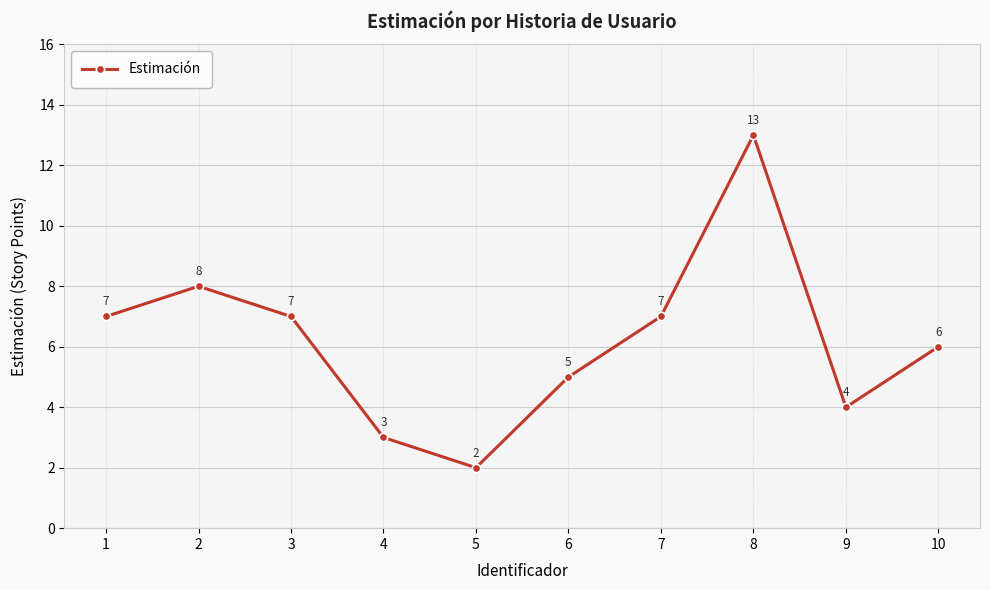

What is the value of the 6th point from the left?

5